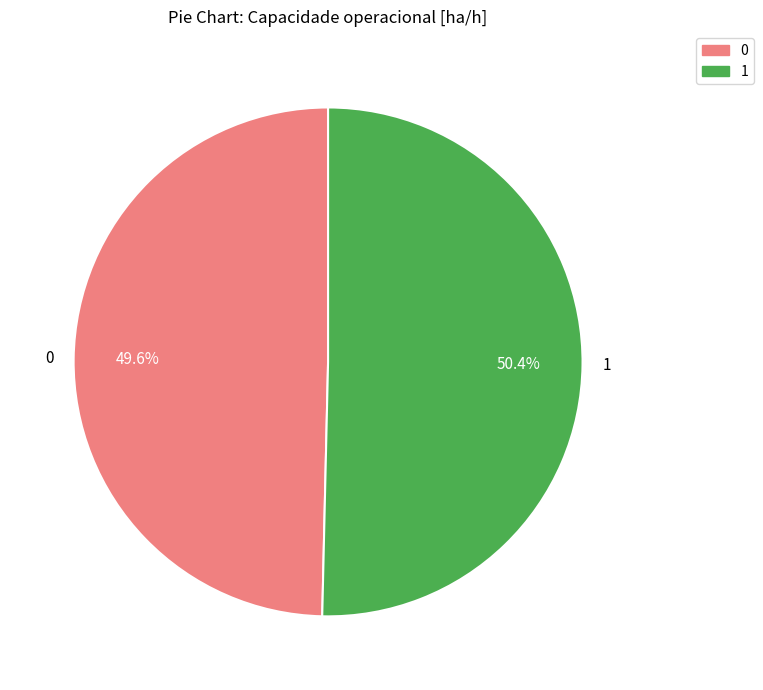

The 1 slice represents 37% of the pie. True or false?

False